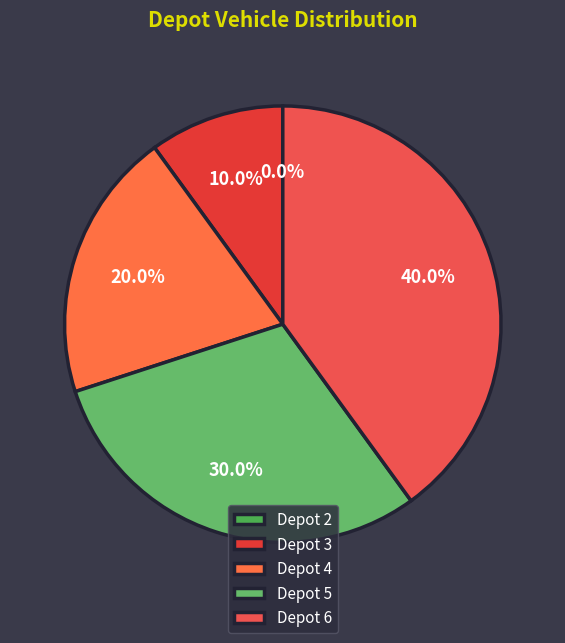

What is the ratio of the value at Depot 6 to the value at Depot 3?

4.0